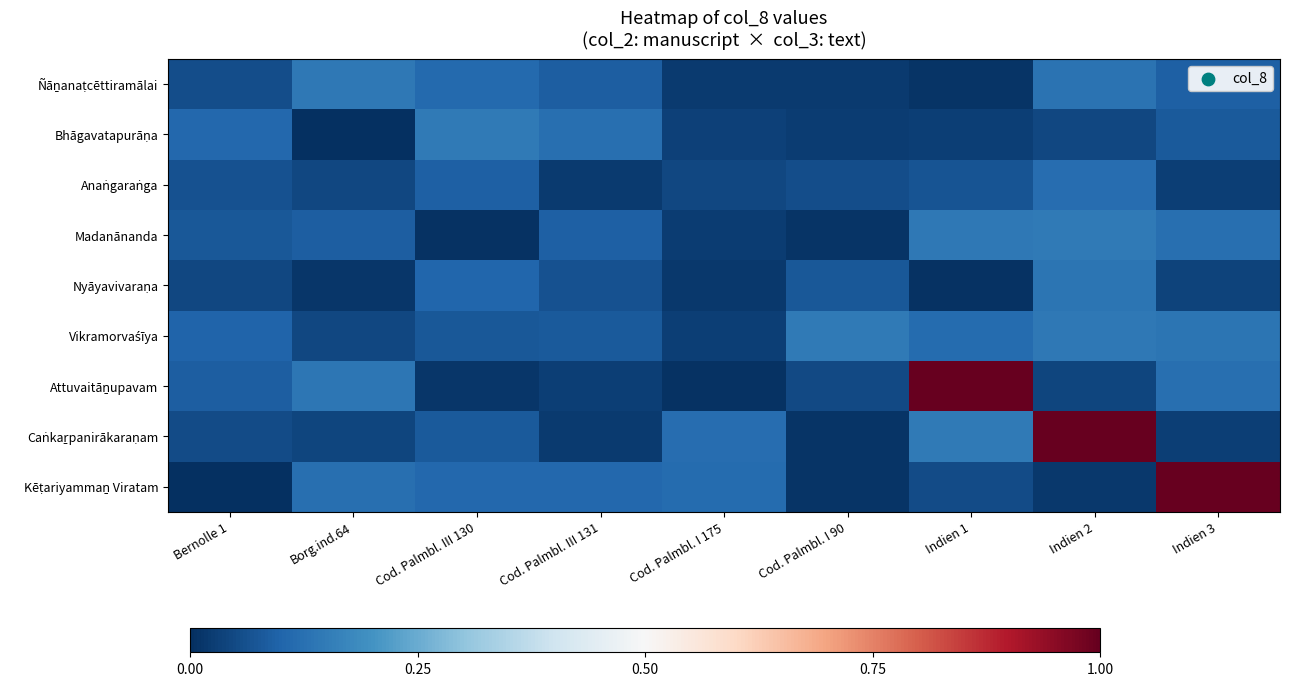

How many categories are shown in the chart?

9